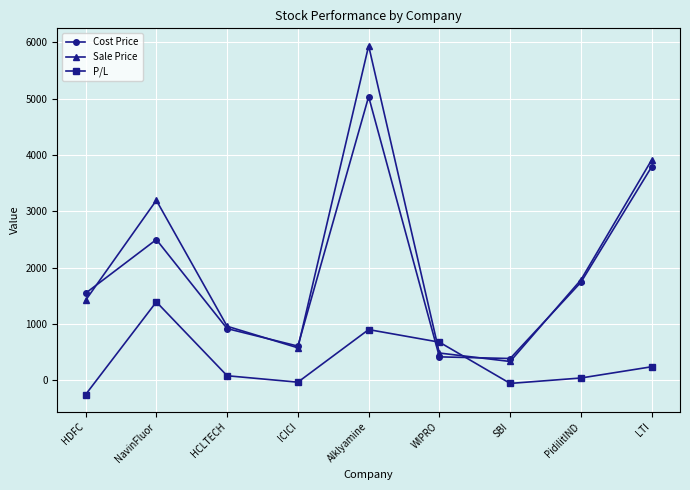

How many lines are shown in the chart?

3